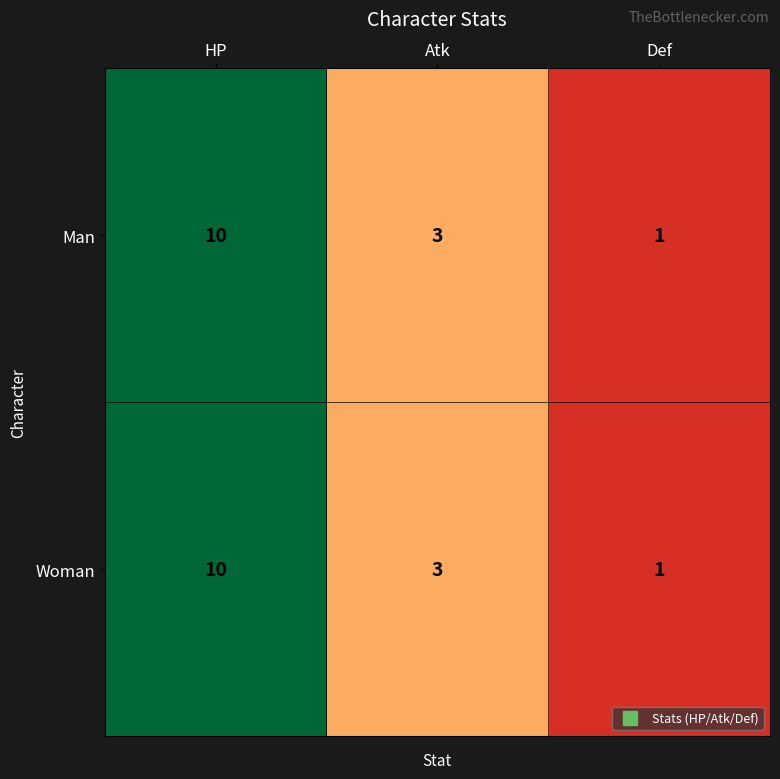

Read the Man value at HP.

10